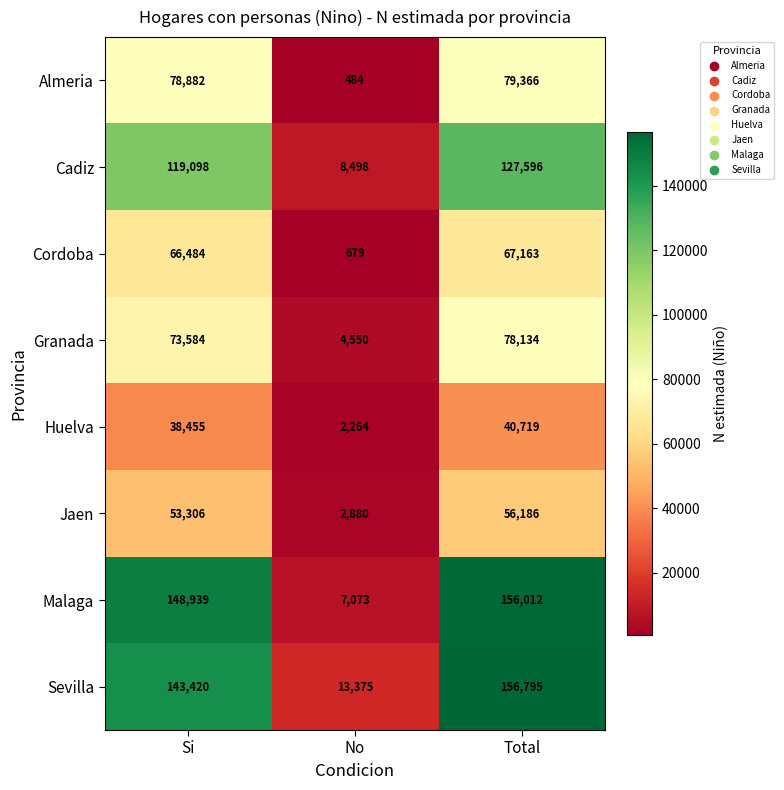

Reading right to left, extract all data points from this chart.

Almeria: Total=79366	No=484	Si=78882
Cadiz: Total=127596	No=8498	Si=119098
Cordoba: Total=67163	No=679	Si=66484
Granada: Total=78134	No=4550	Si=73584
Huelva: Total=40719	No=2264	Si=38455
Jaen: Total=56186	No=2880	Si=53306
Malaga: Total=156012	No=7073	Si=148939
Sevilla: Total=156795	No=13375	Si=143420